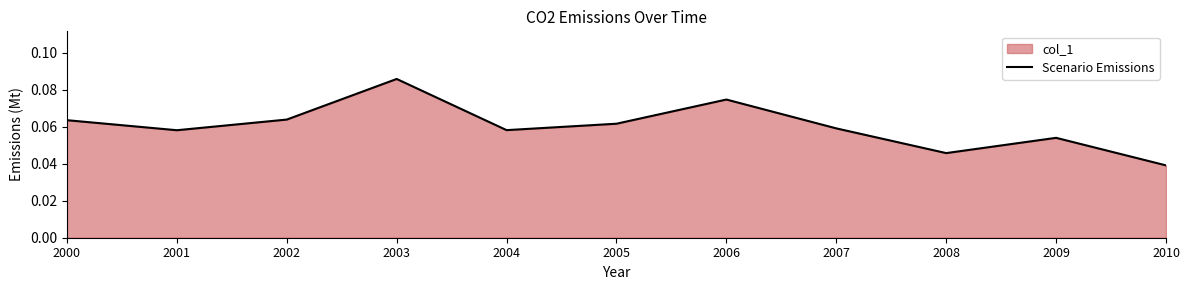

True or false: the data has more than 2 interior local peaks.

True